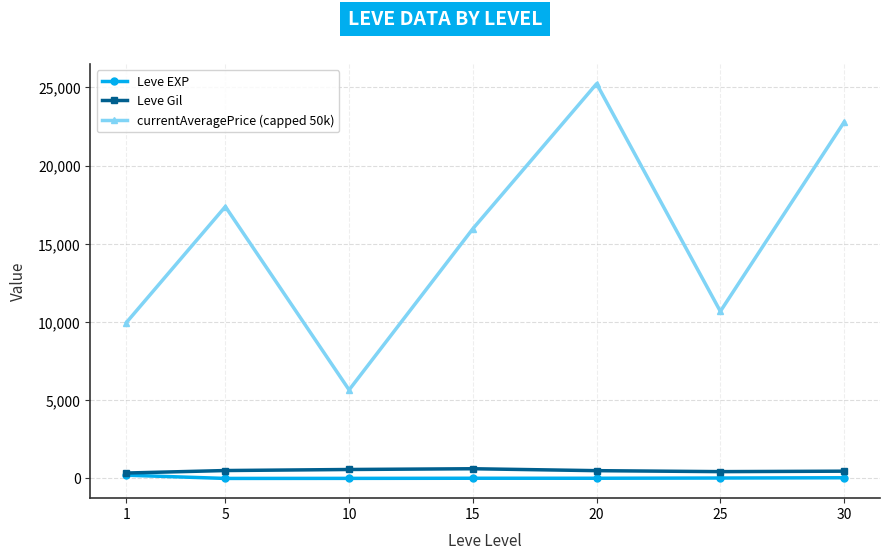

Which series has the largest range (max minus min)?

currentAveragePrice (capped 50k)